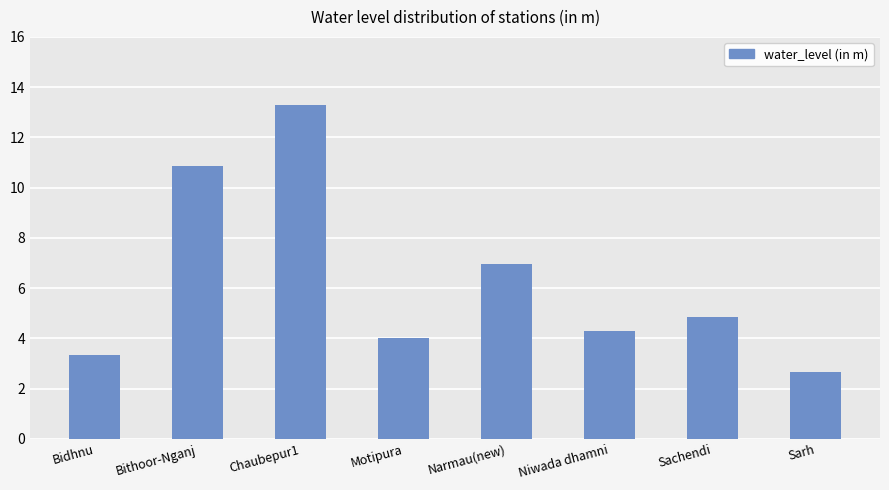

True or false: the data shows 2.4 at Sachendi.

False